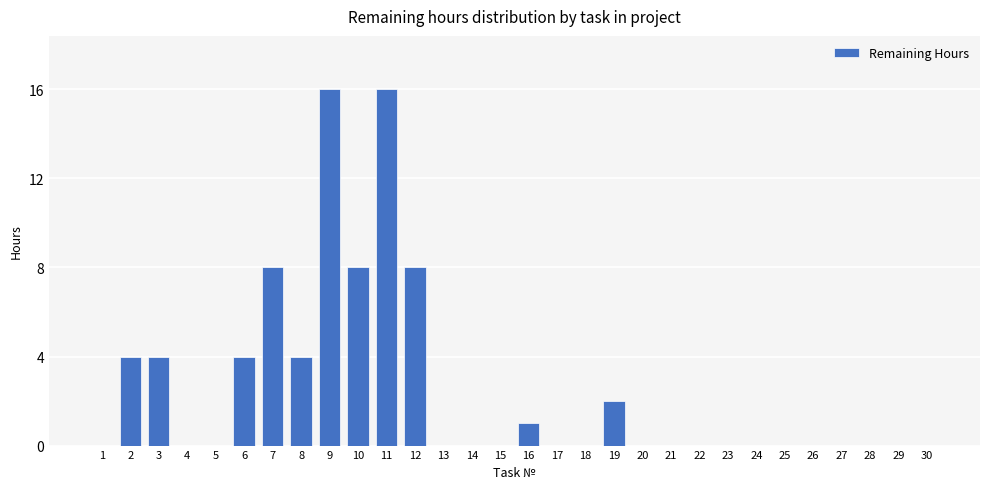

What is the sum of all values?

75